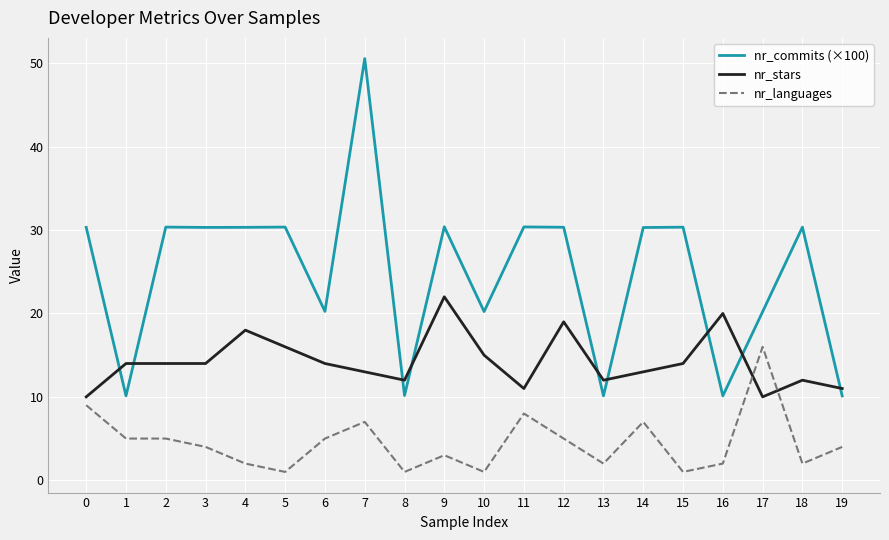

What is the lowest value of the nr_commits (×100) series?

10.1